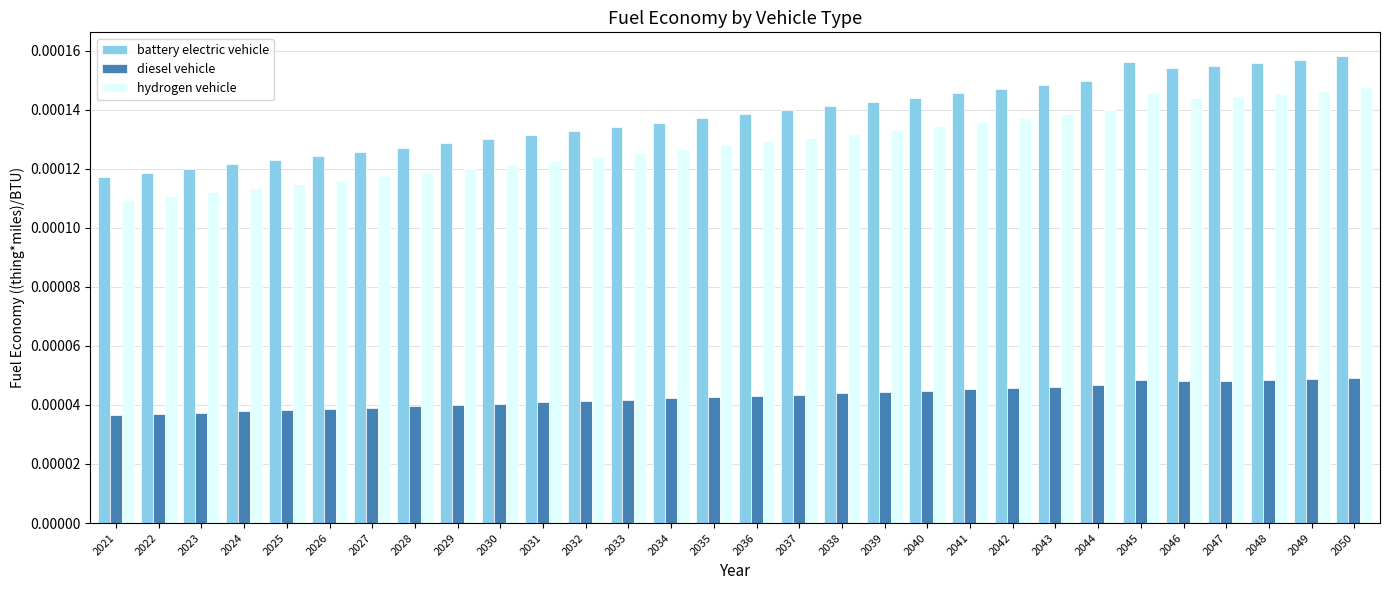

Which series has the largest total across all categories?

battery electric vehicle